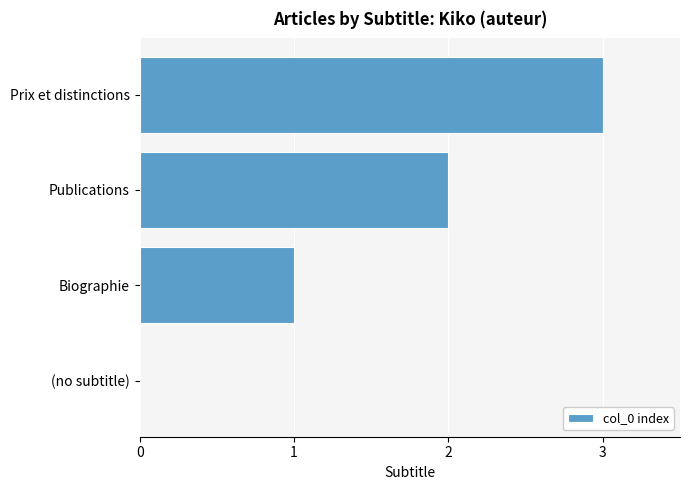

The chart shows a value of 1 at Biographie. True or false?

True